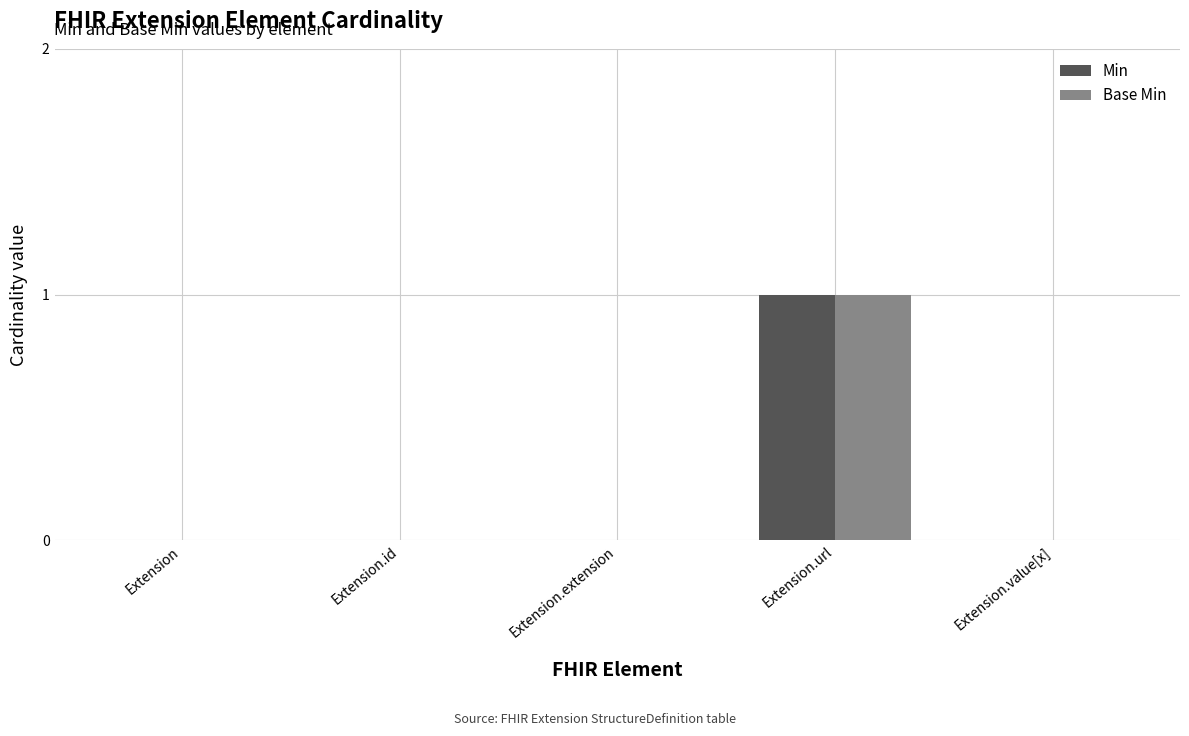

How many groups of bars are there?

5